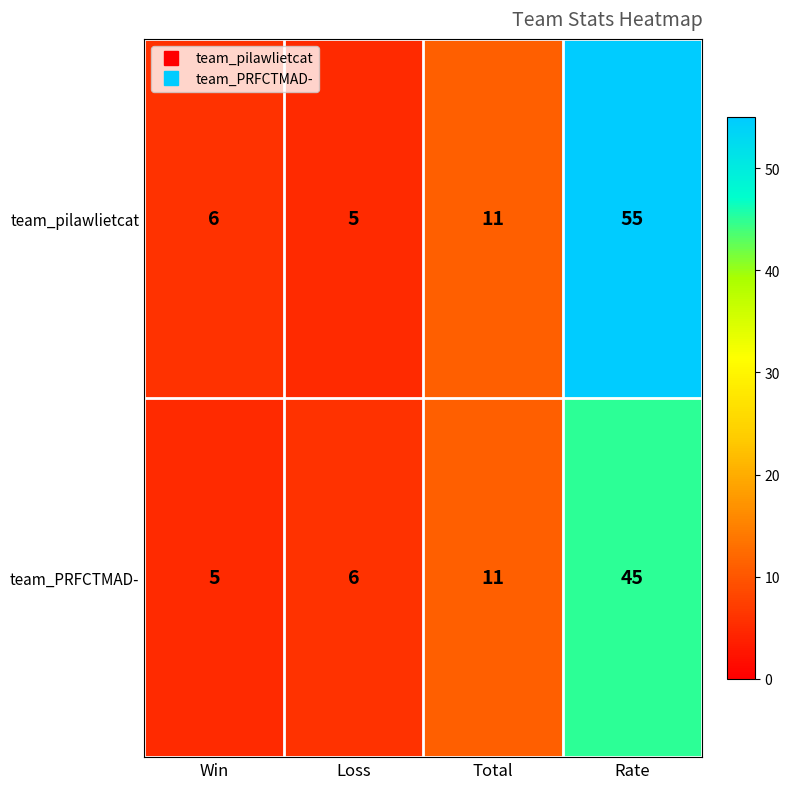

At how many categories does at least one series exceed 38?

1